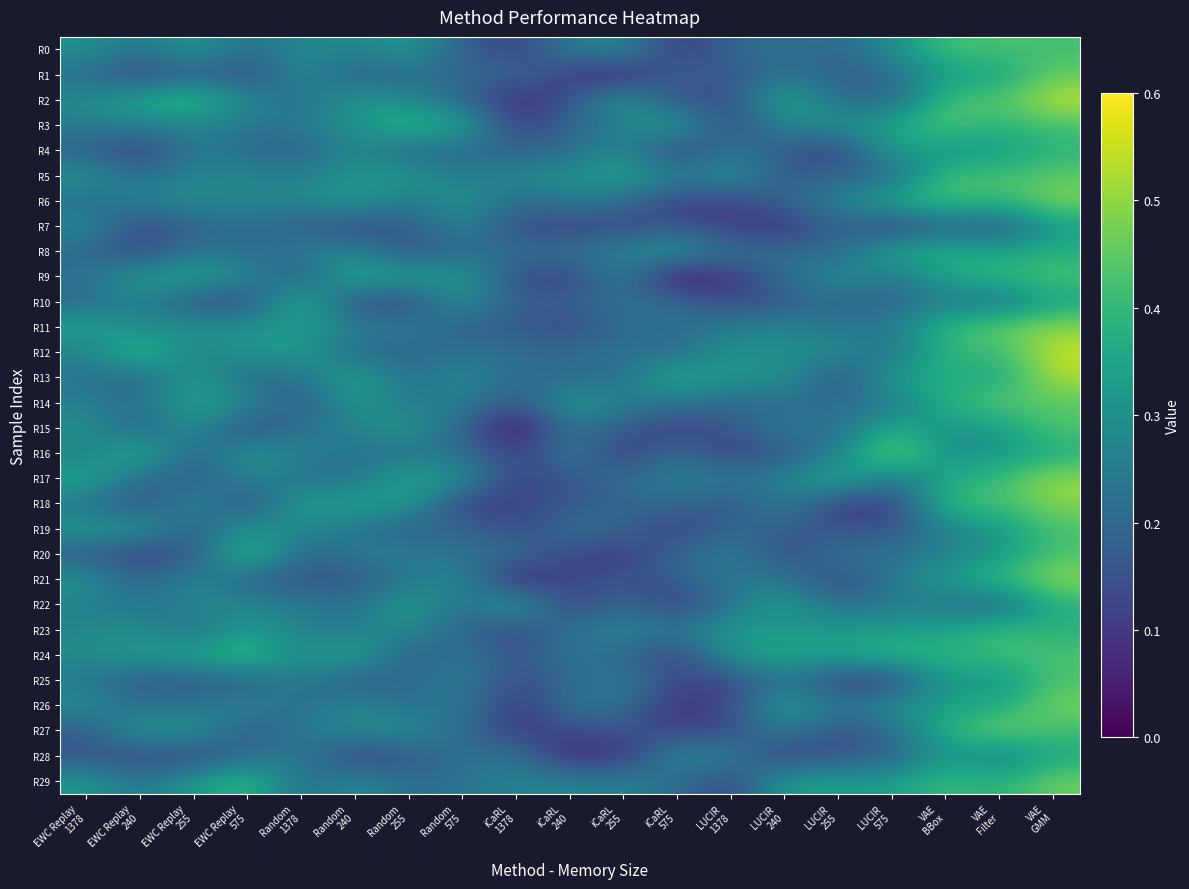

Count the number of categories in the chart.

19